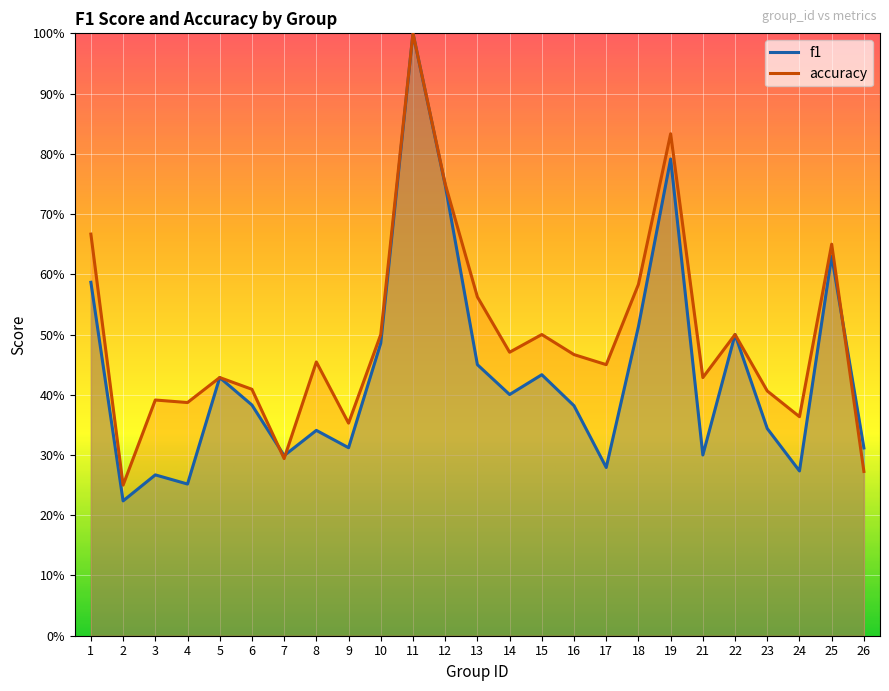

What is the difference between the maximum and second lowest values in the accuracy series?

0.7